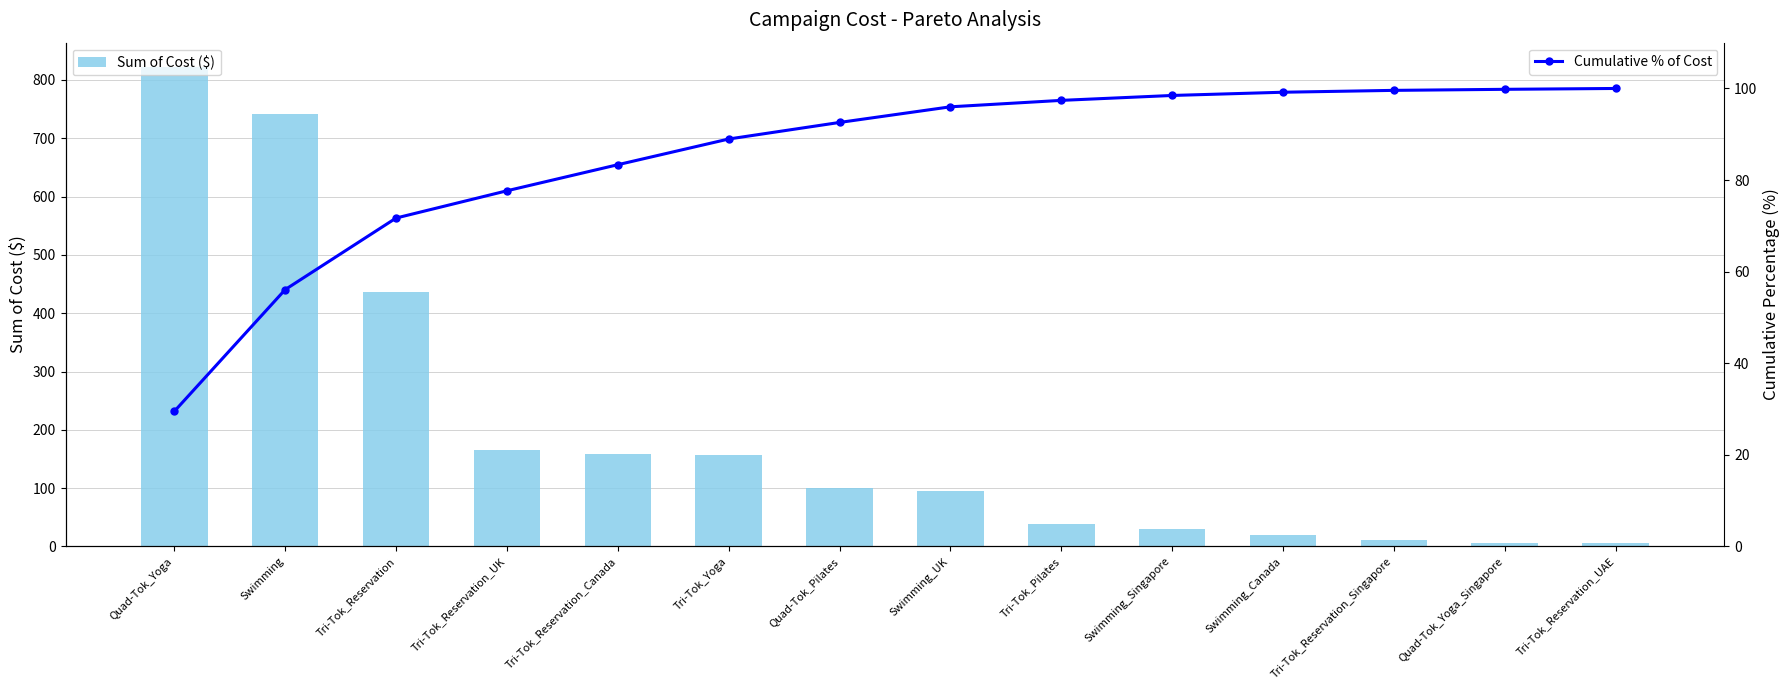

True or false: Cumulative % of Cost has a value of 92.6 at Quad-Tok_Pilates.

True